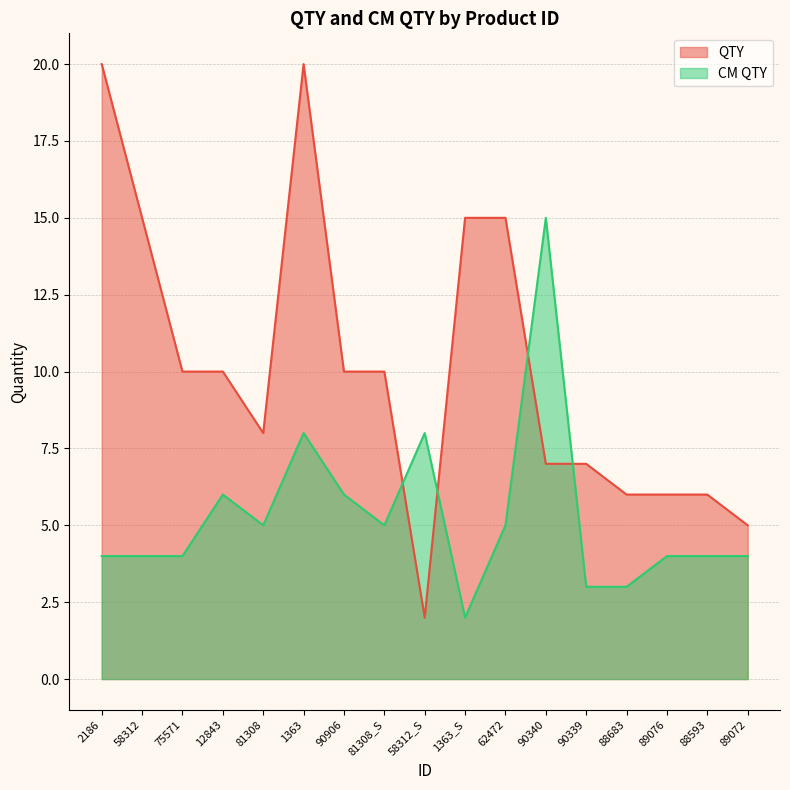

What is the spread (max minus min) of values at 88683?

3